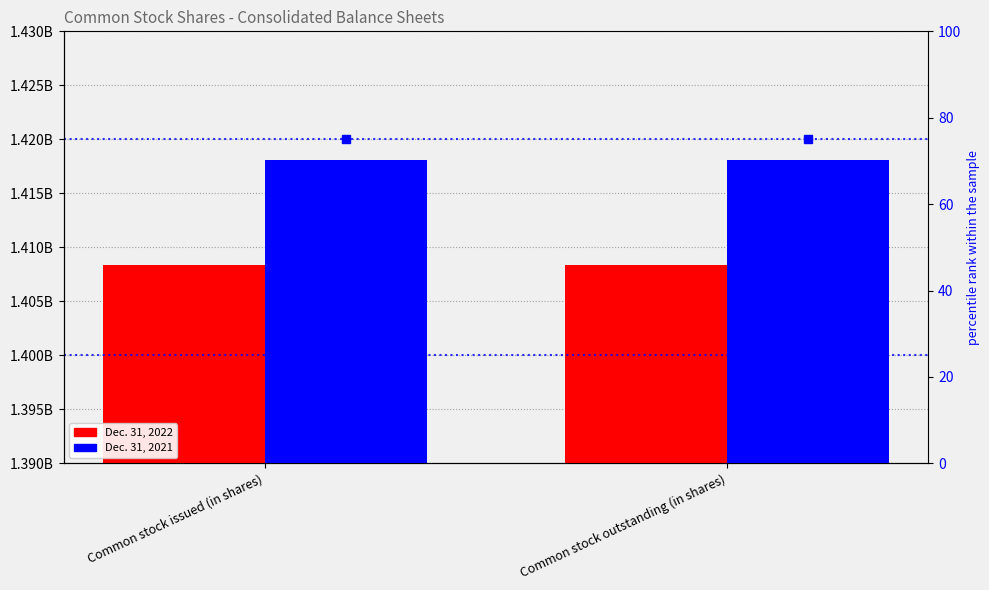

How many bars are there in total?

8